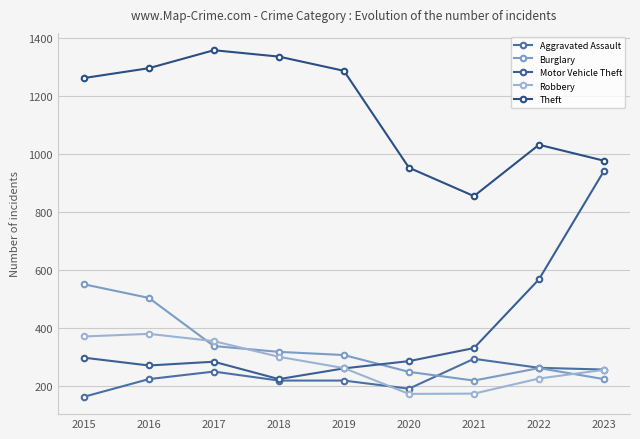

Is it true that Robbery equals 47 at 2022?

False